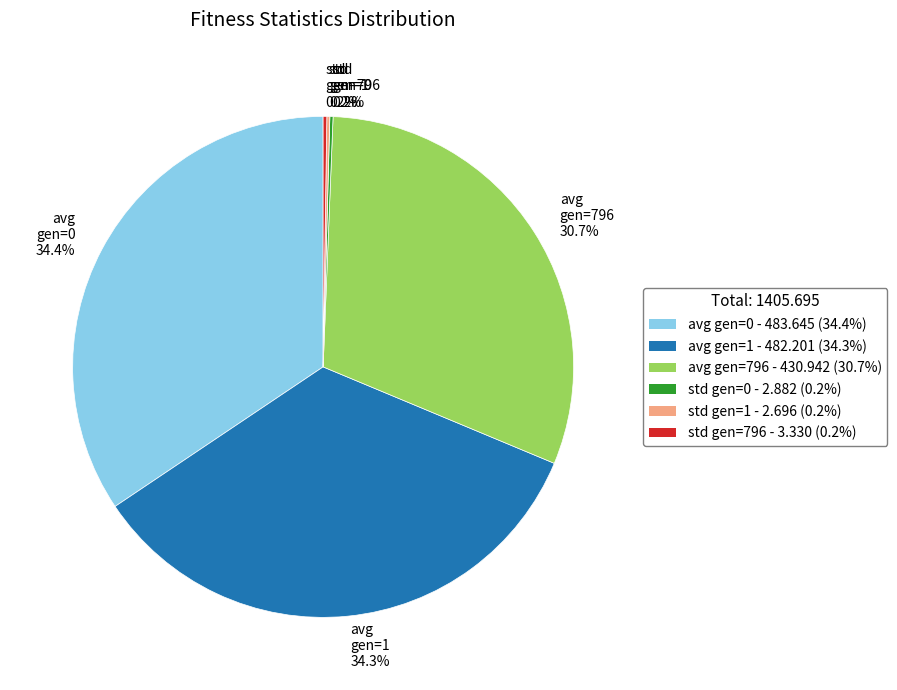

Does any single category account for the majority?

No